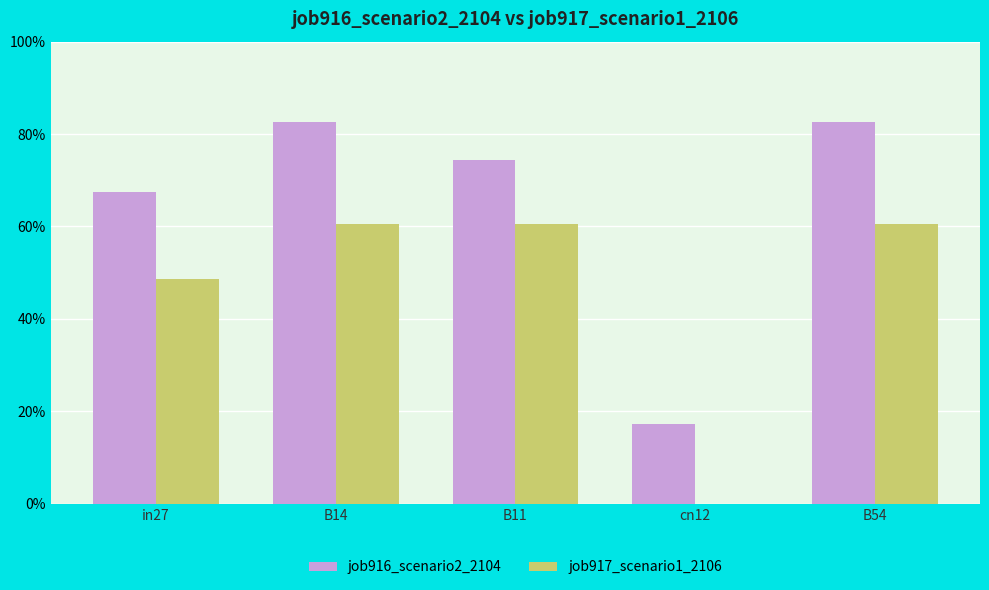

What are all the series names shown in the legend?

job916_scenario2_2104, job917_scenario1_2106